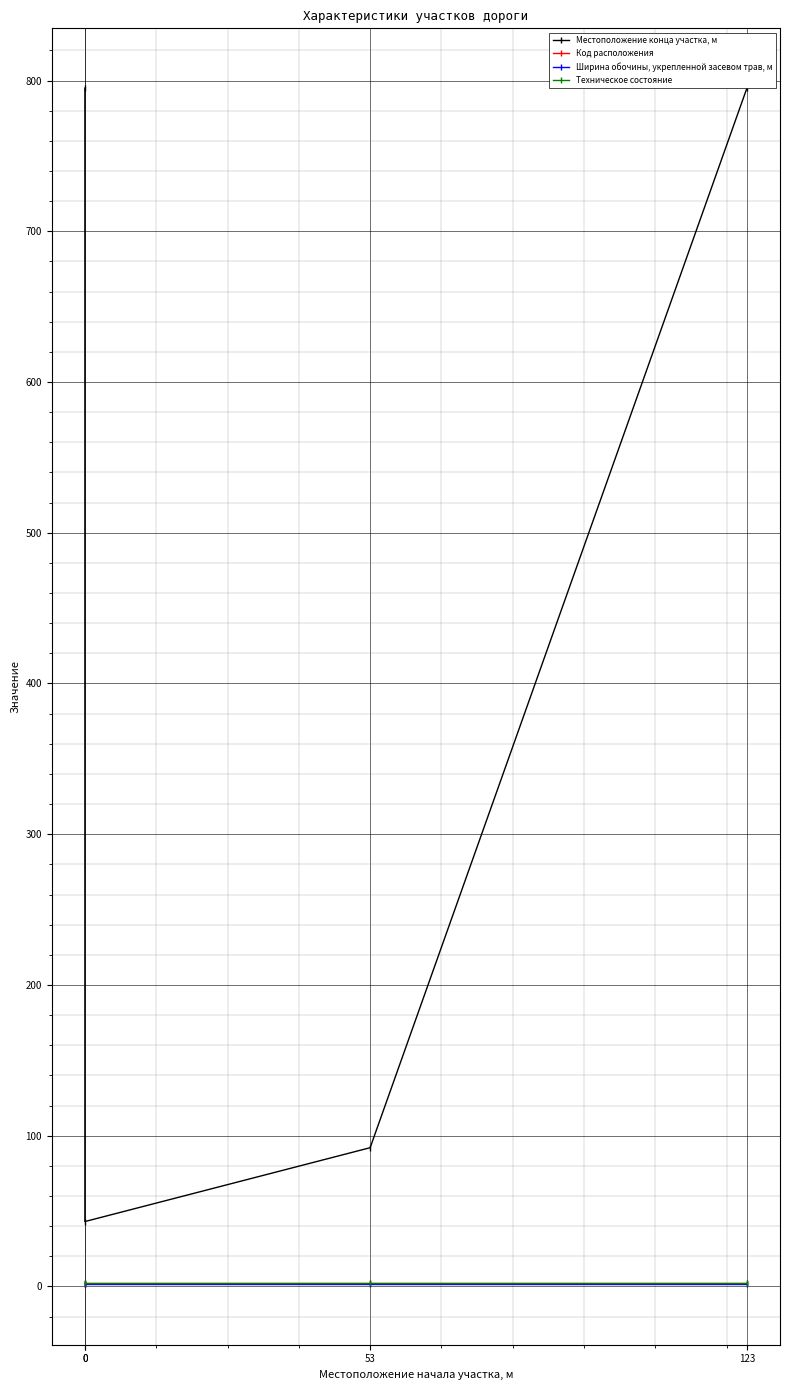

In Местоположение конца участка, м, how many points are lower than both neighbors (excluding endpoints)?

1